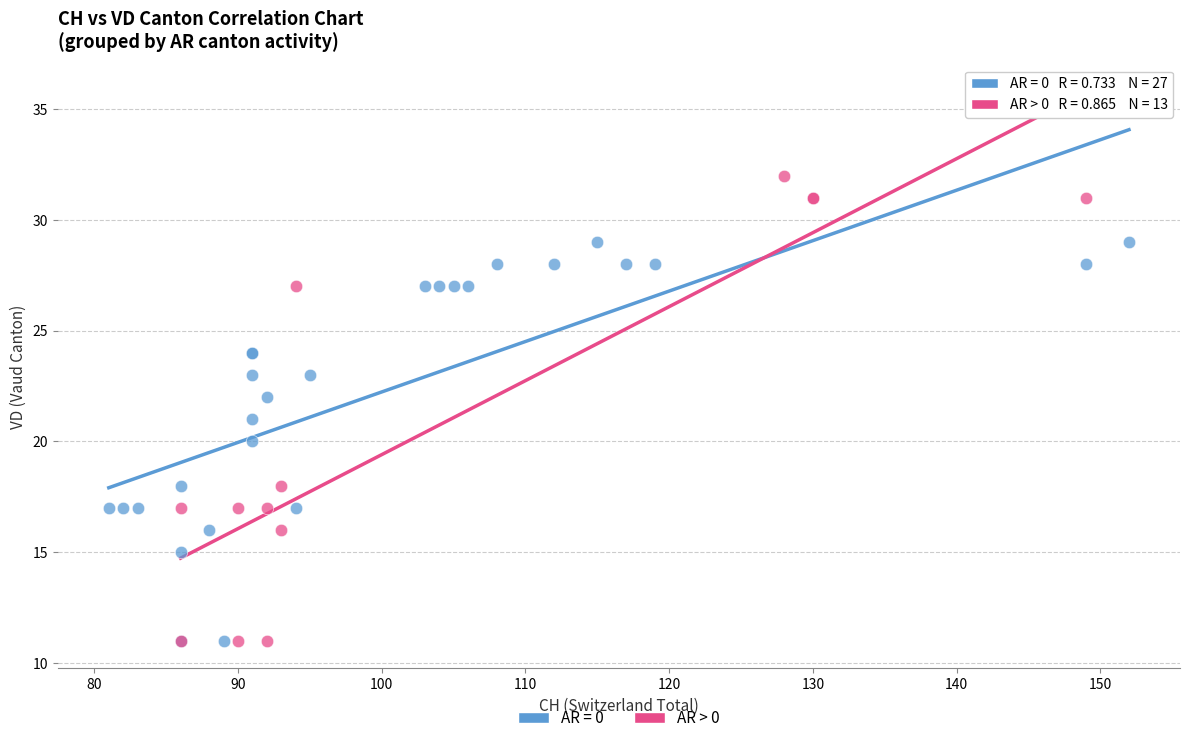

Which series has the largest Y range (max minus min)?

AR > 0